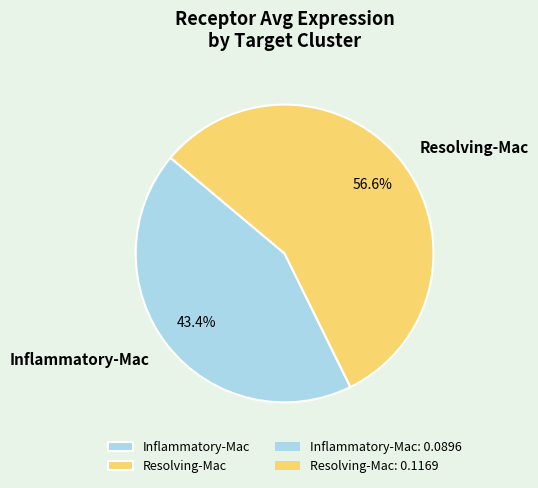

What percentage is the Inflammatory-Mac slice, to the nearest percent?

43%